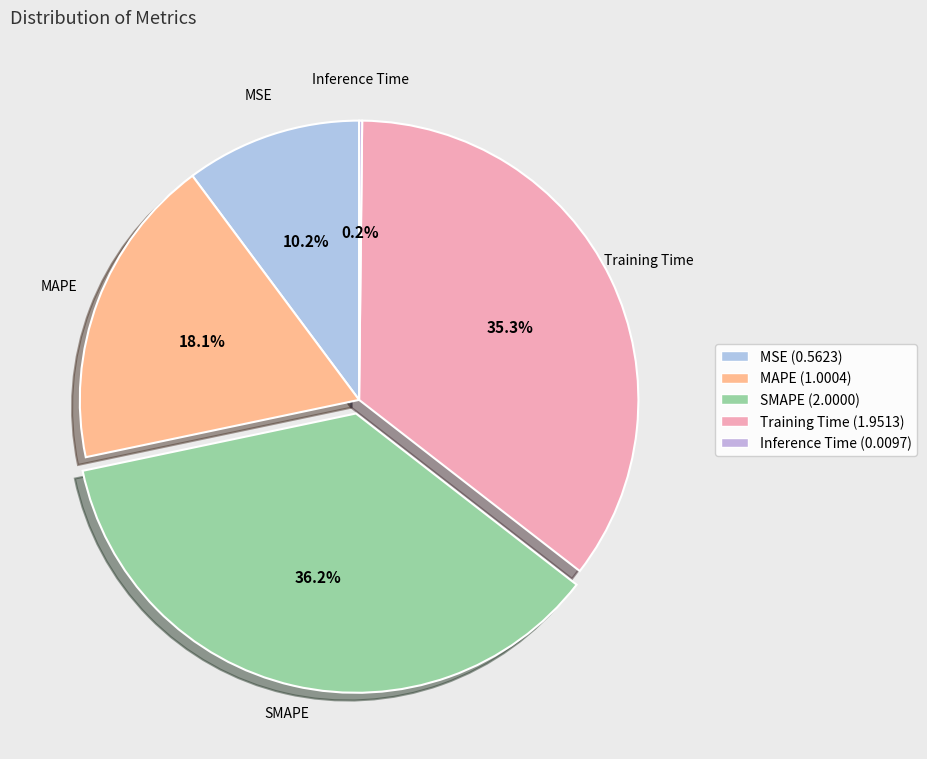

True or false: SMAPE accounts for 36% of the total.

True